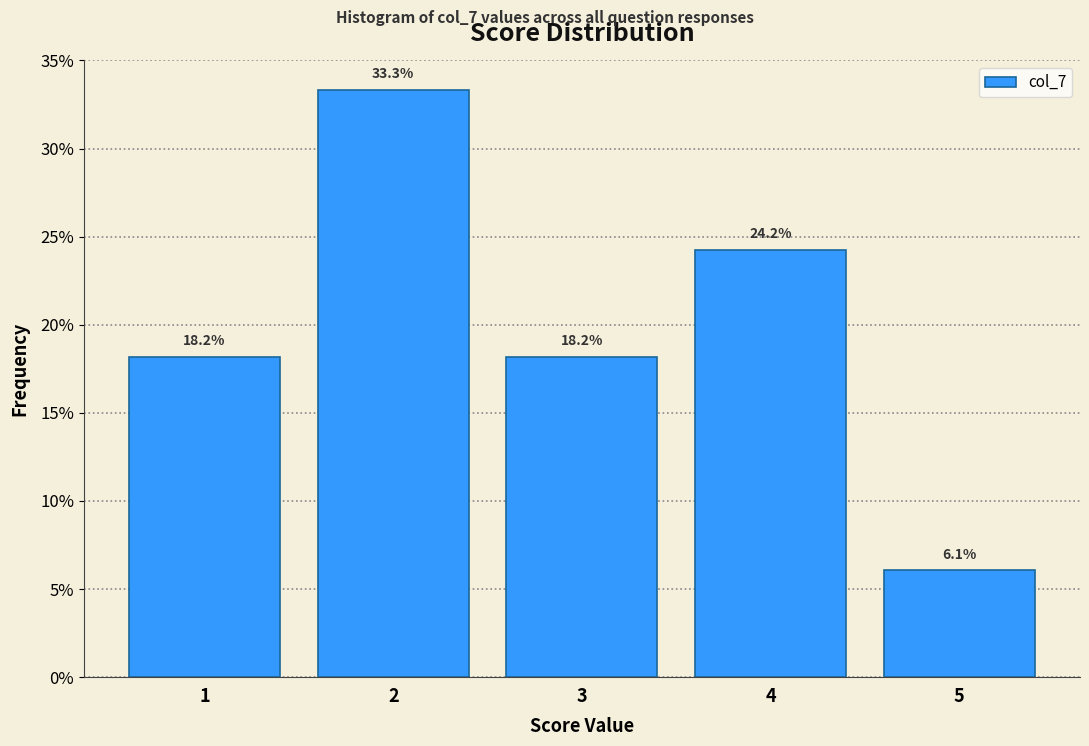

Which range on the x-axis has the tallest bar?

1.5 to 2.5